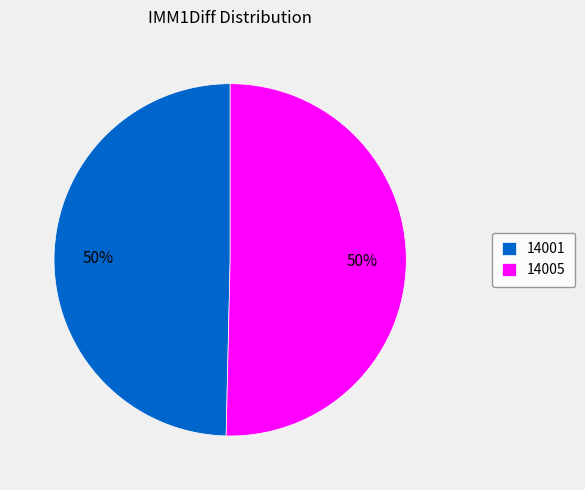

To the nearest percent, what portion does 14001 represent?

50%